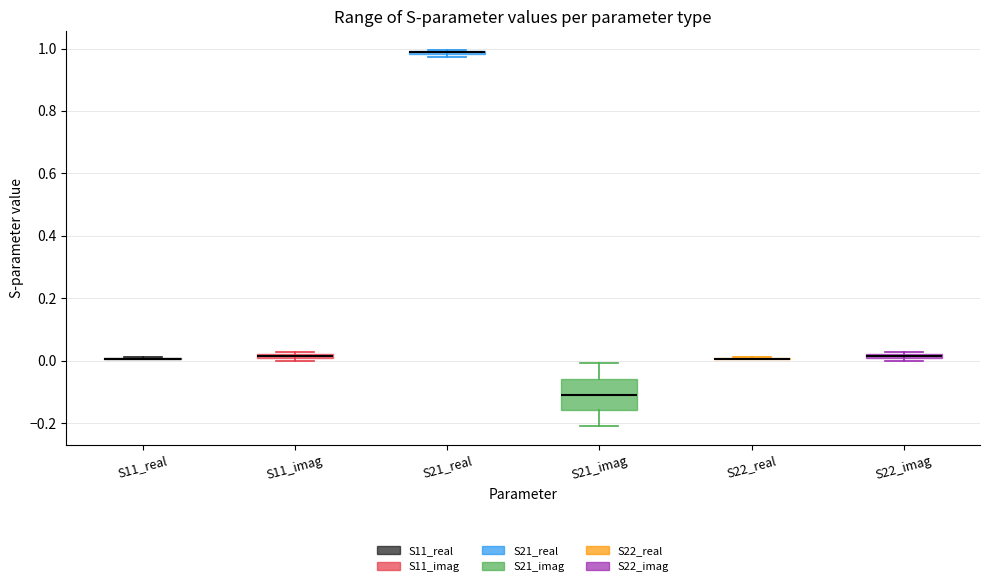

Comparing the boxes themselves (not the whiskers), which one is the tallest?

S21_imag